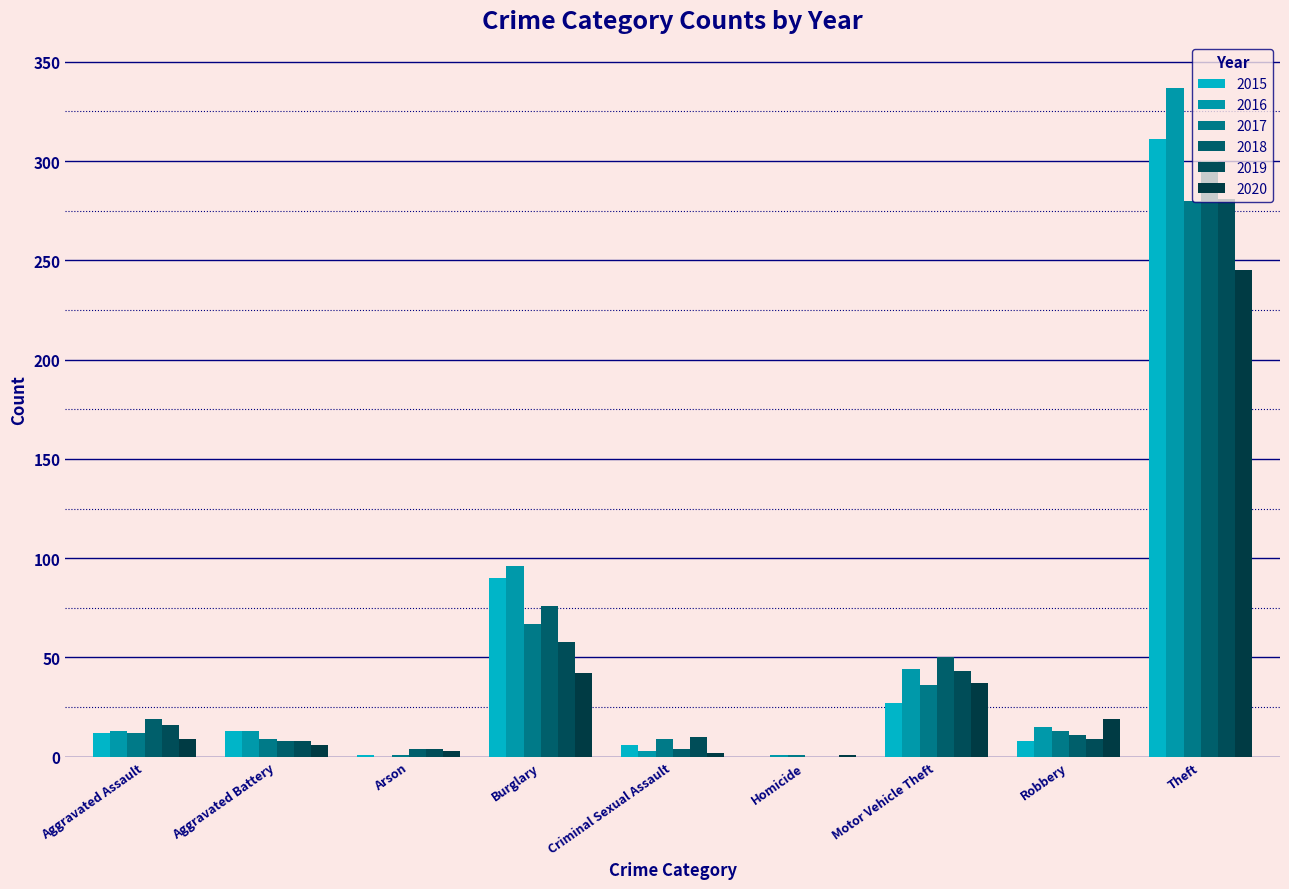

True or false: 2016 has a value of 139 at Theft.

False